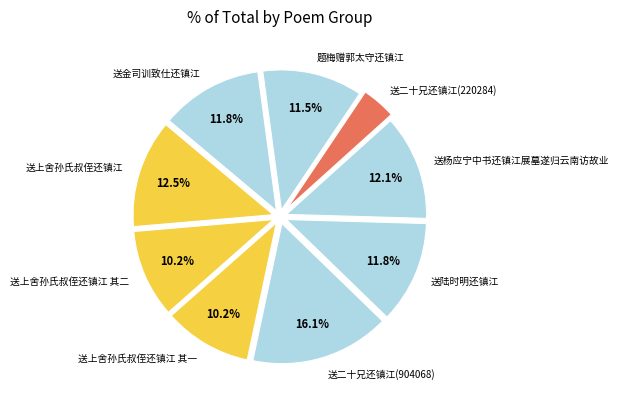

How many slices are in this pie chart?

9